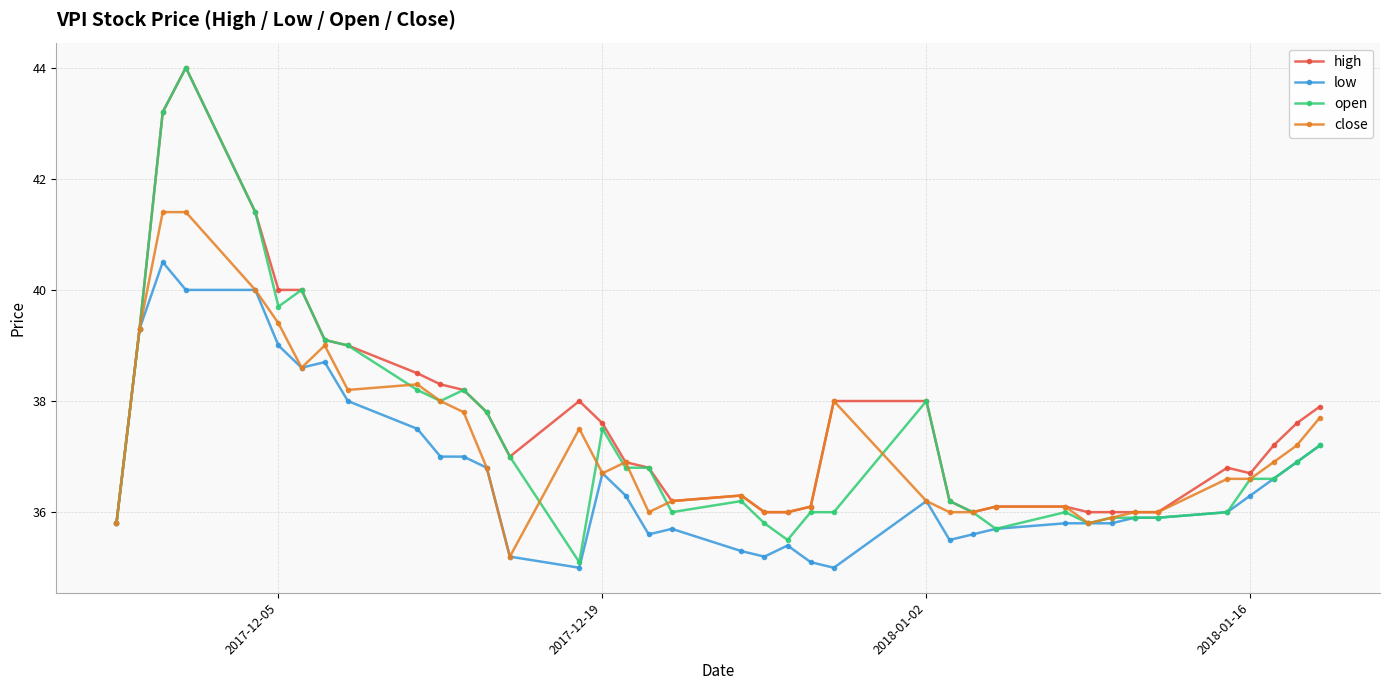

Reading left to right, what are all the values shown in this chart?

high: 35.8	39.3	43.2	44.0	41.4	40.0	40.0	39.1	39.0	38.5	38.3	38.2	37.8	37.0	38.0	37.6	36.9	36.8	36.2	36.3	36.0	36.0	36.1	38.0	38.0	36.2	36.0	36.1	36.1	36.0	36.0	36.0	36.0	36.8	36.7	37.2	37.6	37.9
low: 35.8	39.3	40.5	40.0	40.0	39.0	38.6	38.7	38.0	37.5	37.0	37.0	36.8	35.2	35.0	36.7	36.3	35.6	35.7	35.3	35.2	35.4	35.1	35.0	36.2	35.5	35.6	35.7	35.8	35.8	35.8	35.9	35.9	36.0	36.3	36.6	36.9	37.2
open: 35.8	39.3	43.2	44.0	41.4	39.7	40.0	39.1	39.0	38.2	38.0	38.2	37.8	37.0	35.1	37.5	36.8	36.8	36.0	36.2	35.8	35.5	36.0	36.0	38.0	36.2	36.0	35.7	36.0	35.8	35.9	35.9	35.9	36.0	36.6	36.6	36.9	37.2
close: 35.8	39.3	41.4	41.4	40.0	39.4	38.6	39.0	38.2	38.3	38.0	37.8	36.8	35.2	37.5	36.7	36.9	36.0	36.2	36.3	36.0	36.0	36.1	38.0	36.2	36.0	36.0	36.1	36.1	35.8	35.9	36.0	36.0	36.6	36.6	36.9	37.2	37.7